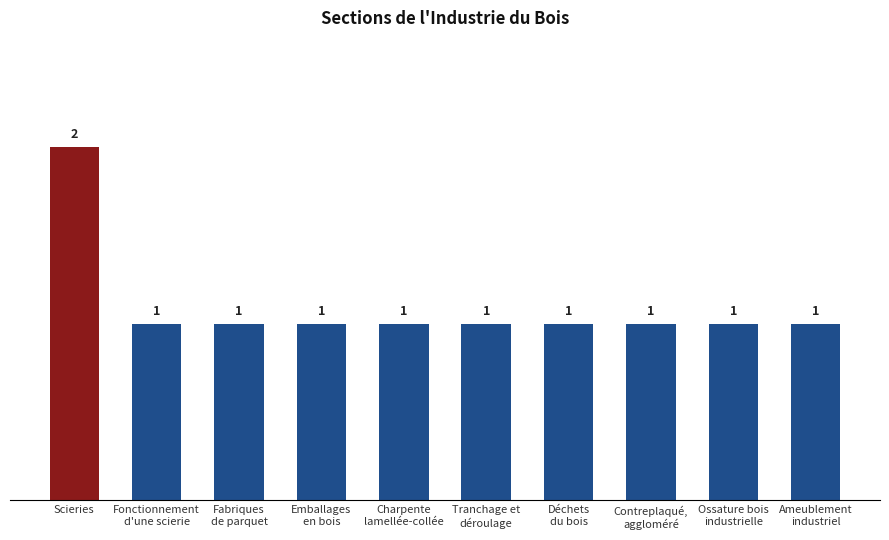

The value at Ameublement
industriel is 1. True or false?

True